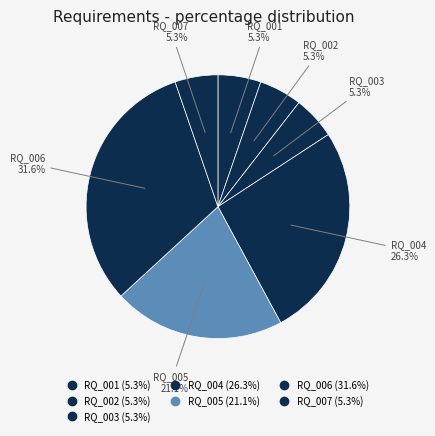

Count the number of slices in the pie.

7